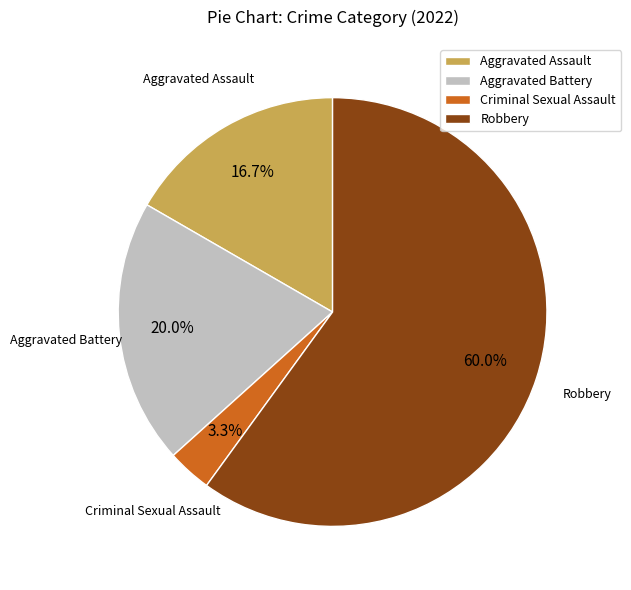

To the nearest percent, what is the difference between the largest and smallest slice percentages?

57%